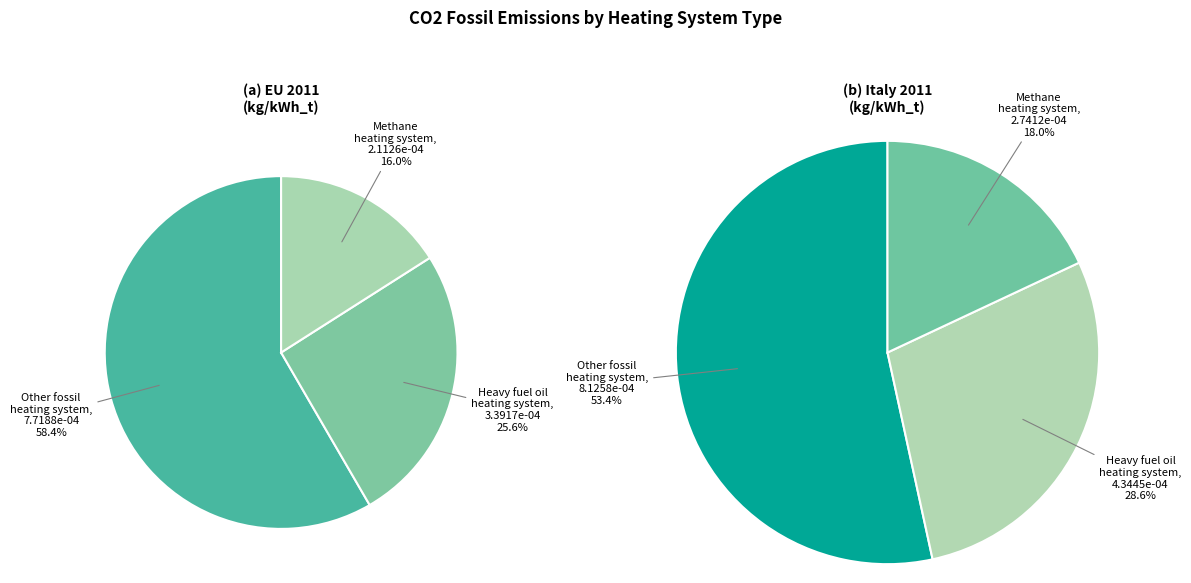

Which slice is the smallest?

Methane heating system